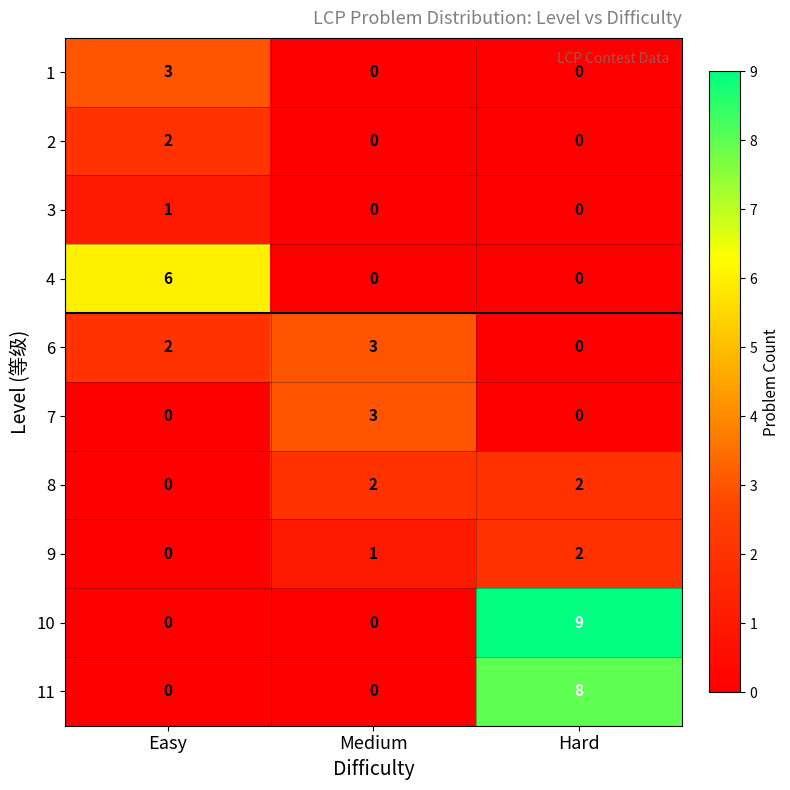

The value of 10 at Hard is 16. True or false?

False